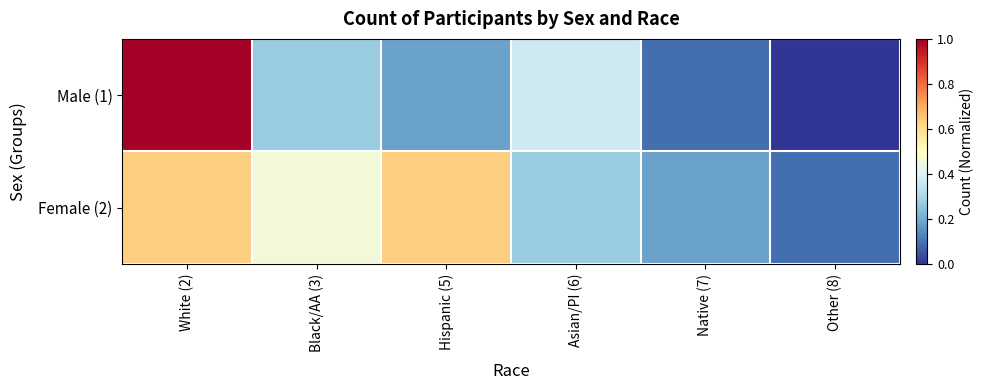

List the series in order of their peak value, highest first.

Male (1), Female (2)